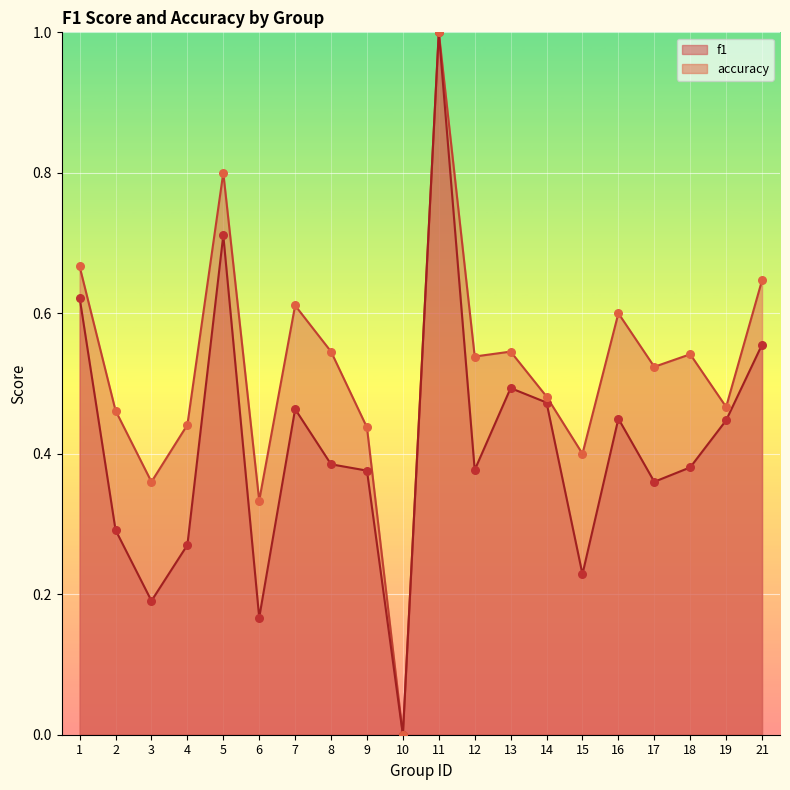

Is the value of f1 at 12 greater than the value of accuracy at 14?

No